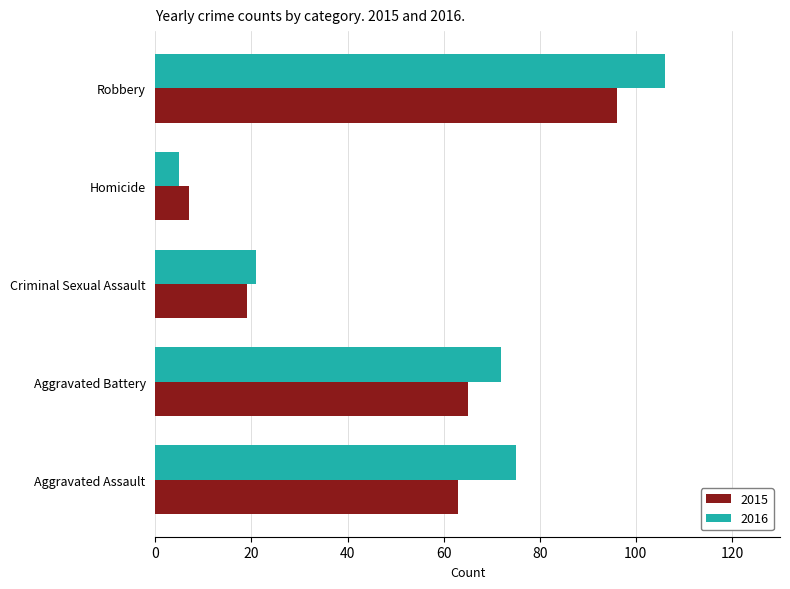

The 2015 series shows 7 at Homicide. True or false?

True